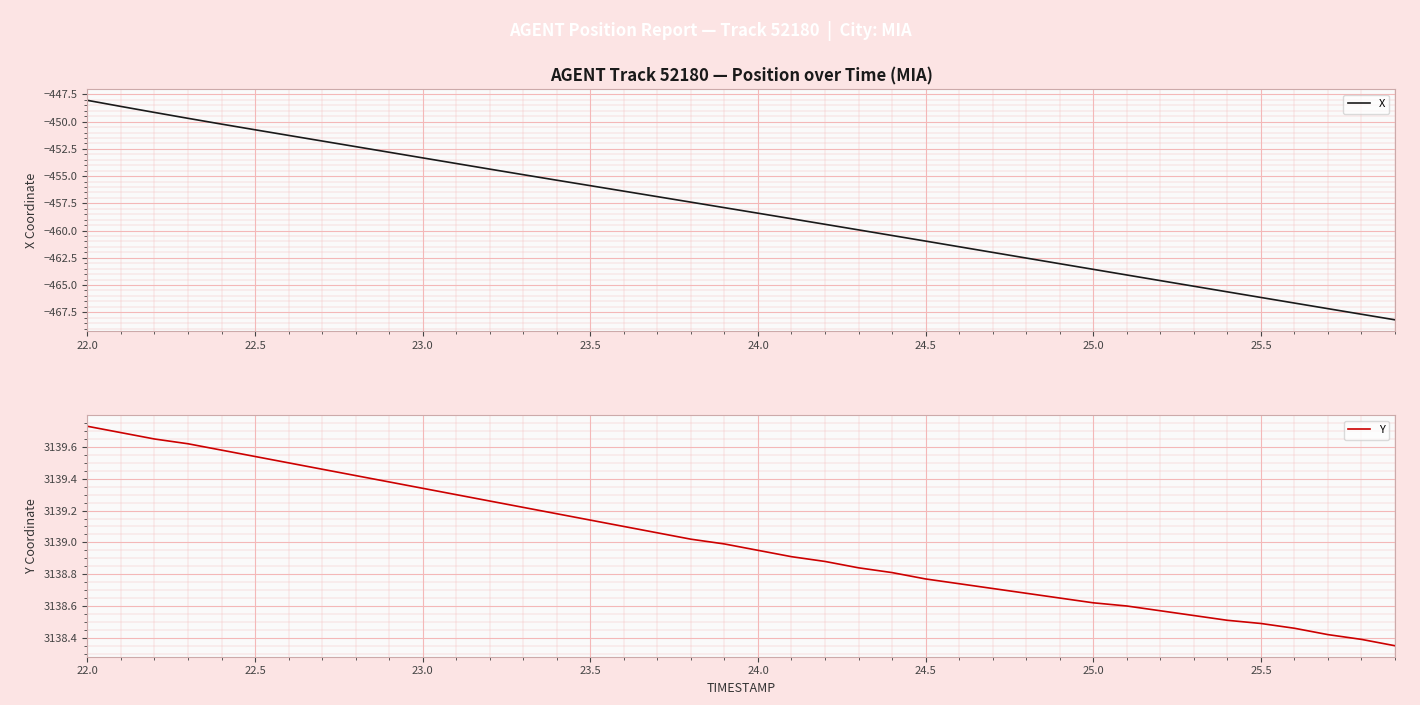

What are all the series names shown in the legend?

X, Y